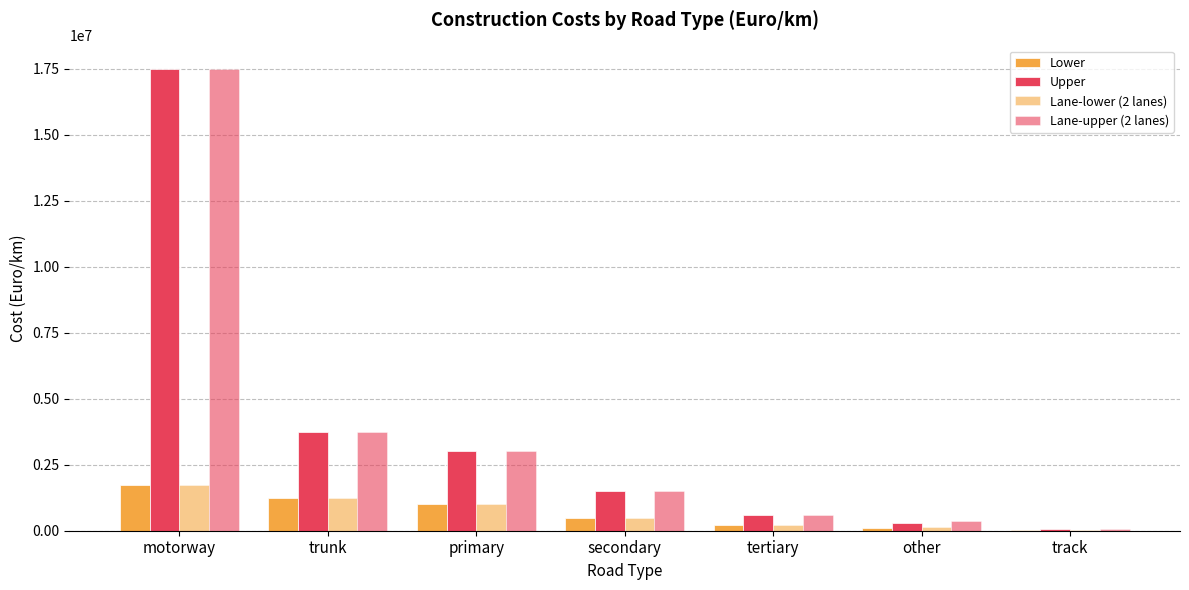

How many distinct data groups are displayed?

4